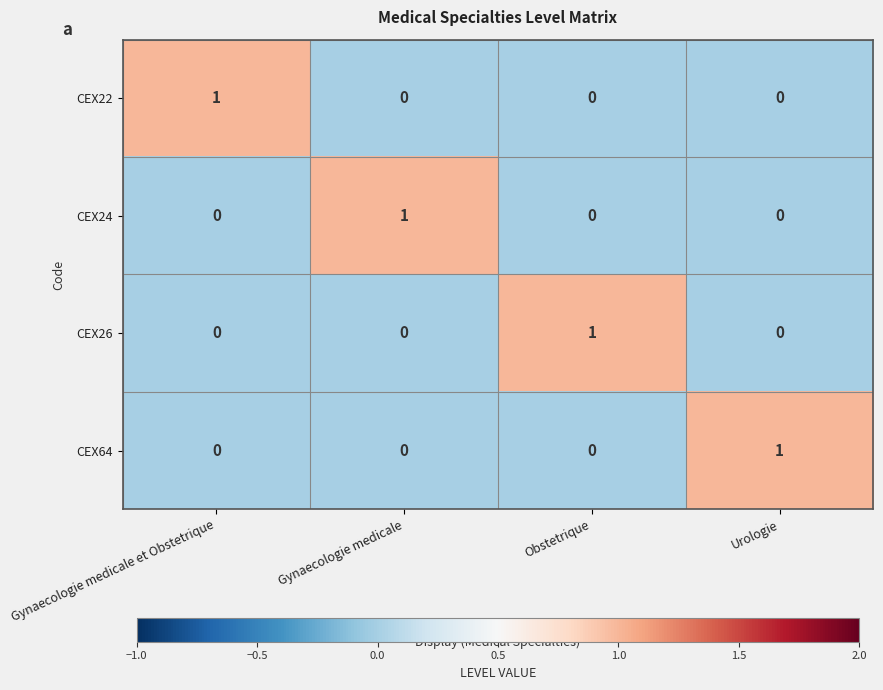

At how many categories does at least one series exceed 0?

4